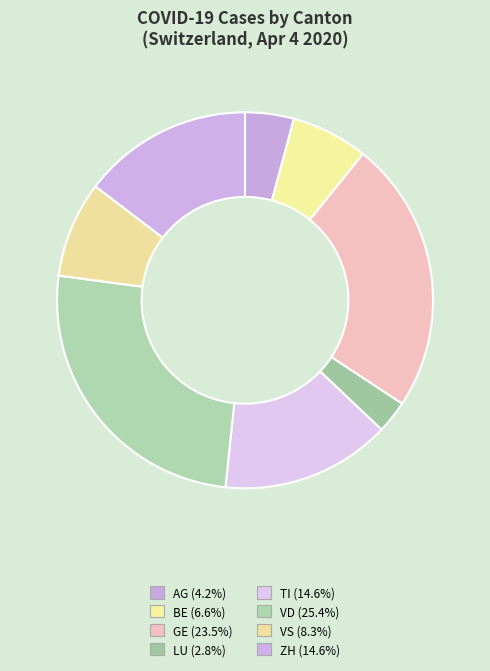

Which category has the biggest portion of the pie?

VD